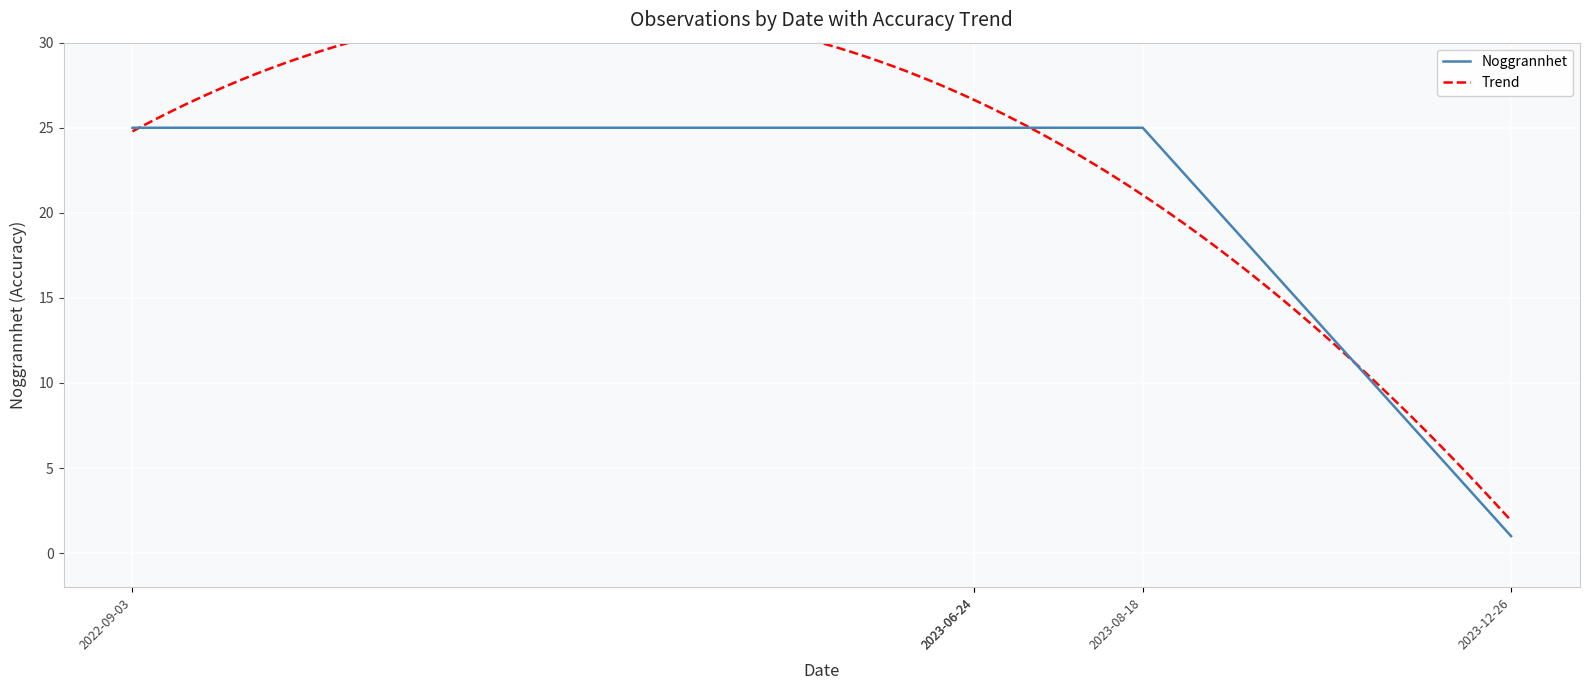

Rank the series by their maximum value, from lowest to highest.

Noggrannhet, Trend